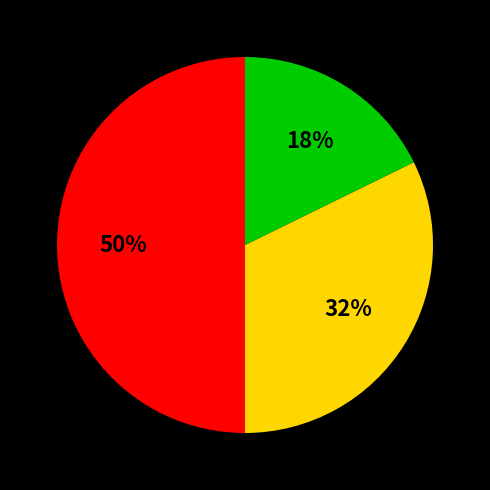

How many segments does this pie chart have?

3